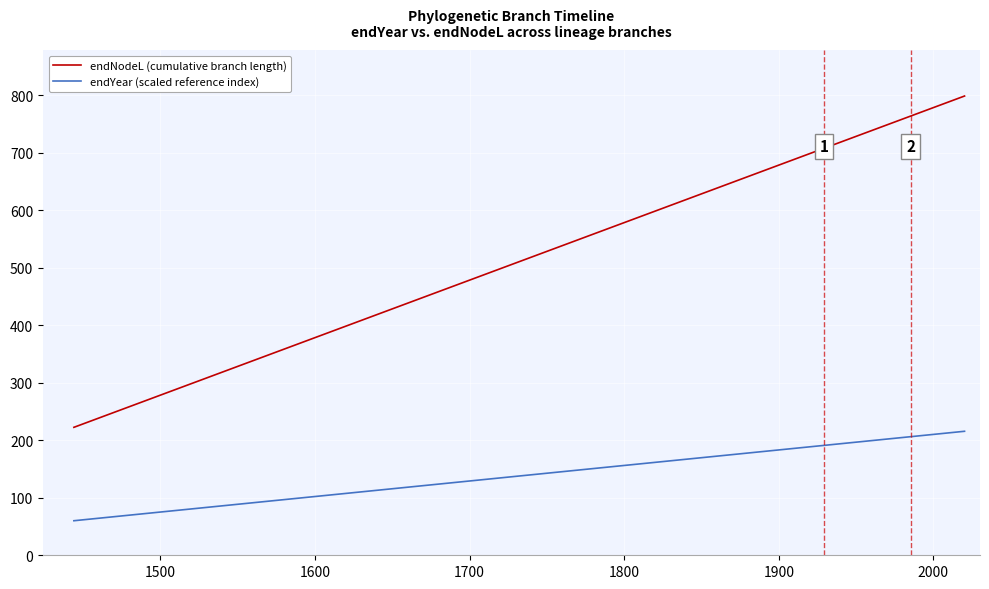

What are all the series names shown in the legend?

endNodeL (cumulative branch length), endYear (scaled reference index)